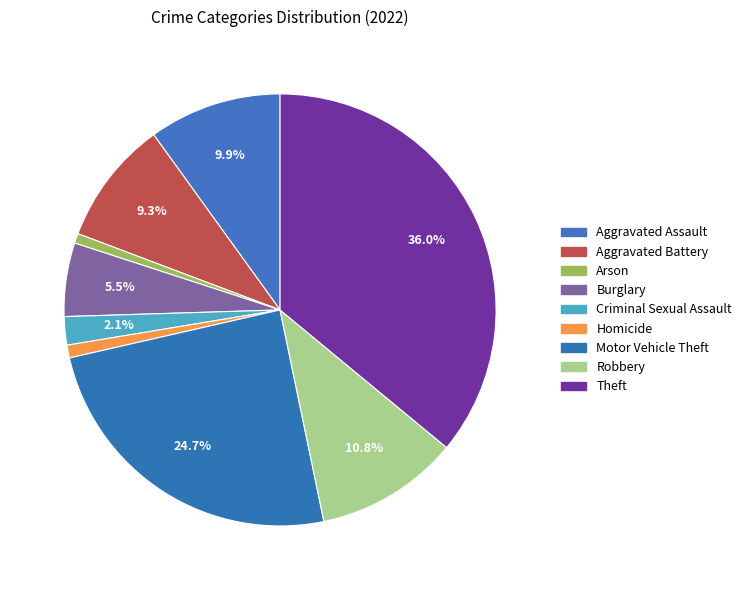

How many slices are in this pie chart?

9